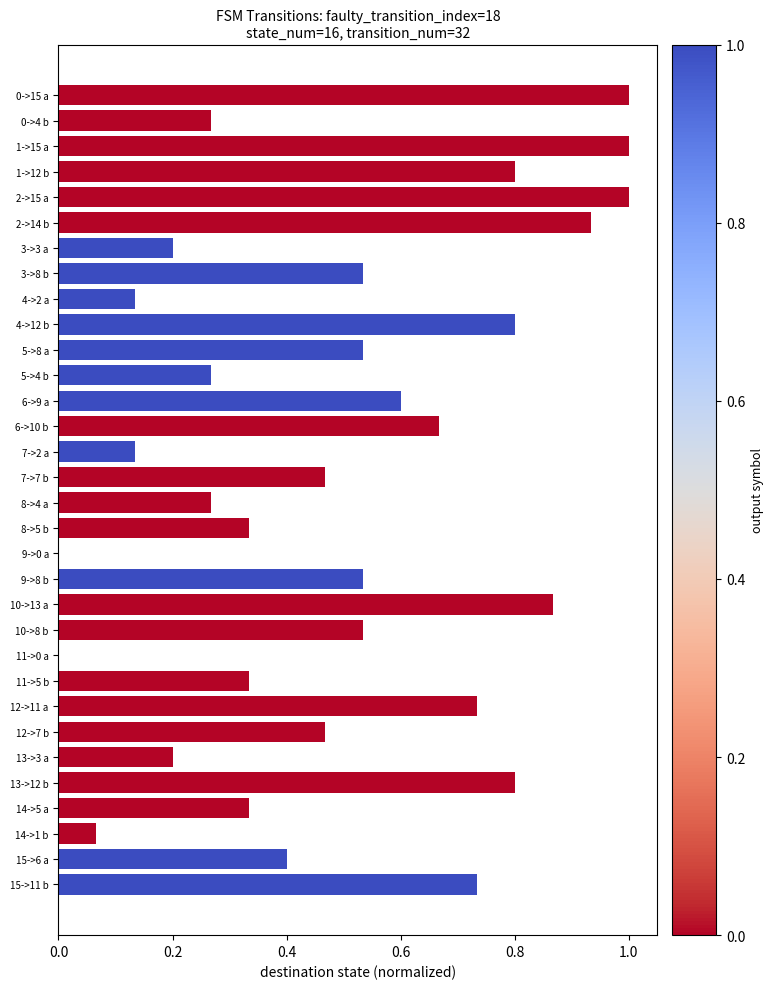

What is the sum of the values at 4->12 b and 9->0 a?

0.8